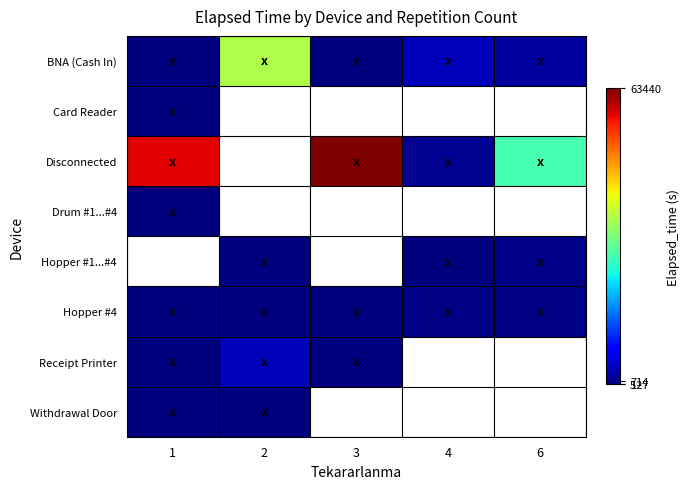

Is the value of Receipt Printer at 4 greater than the value of Card Reader at 2?

No